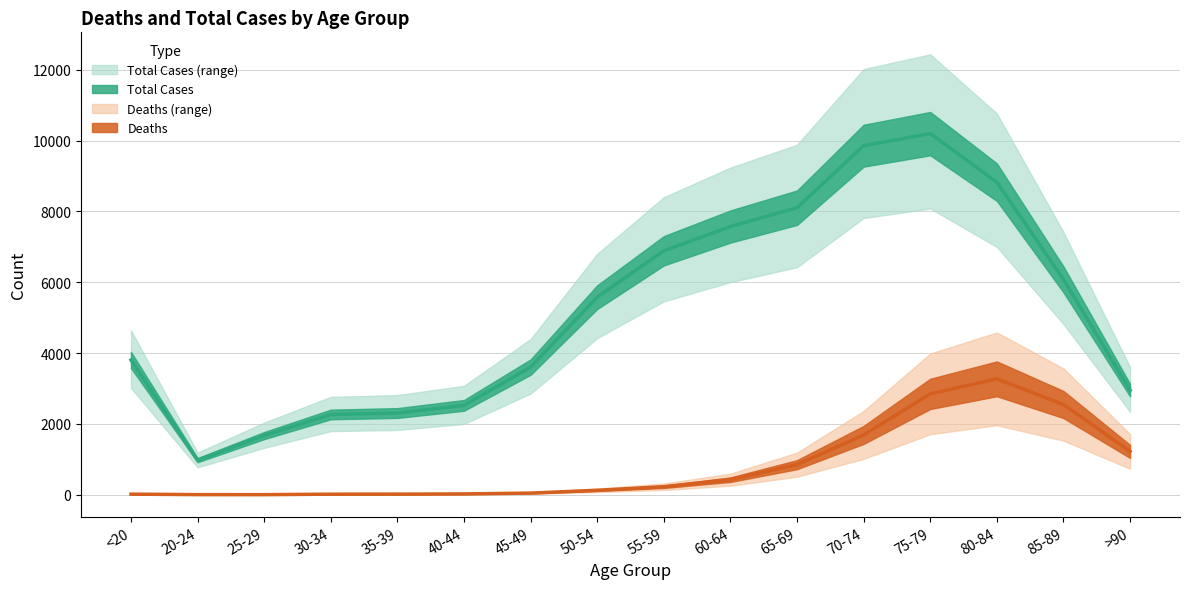

In Deaths, how many points are lower than both neighbors (excluding endpoints)?

1